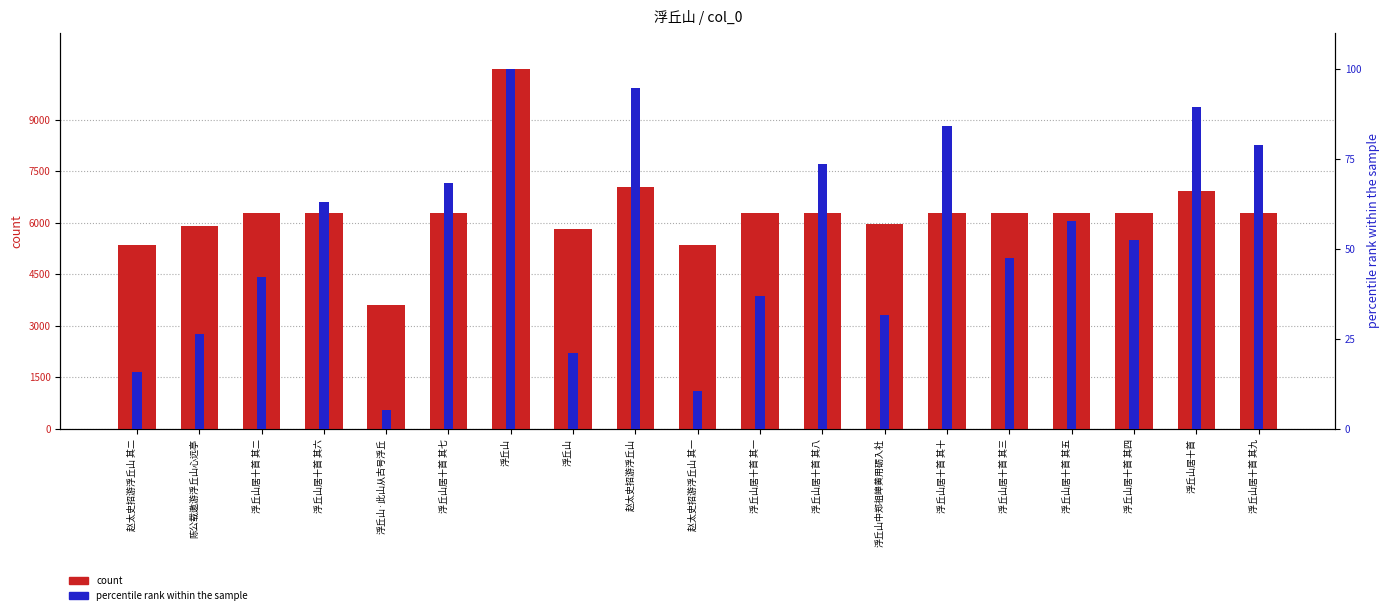

Rank the series at 浮丘山中郑祖皞黄用砺入社 from lowest to highest value.

percentile rank within the sample, count